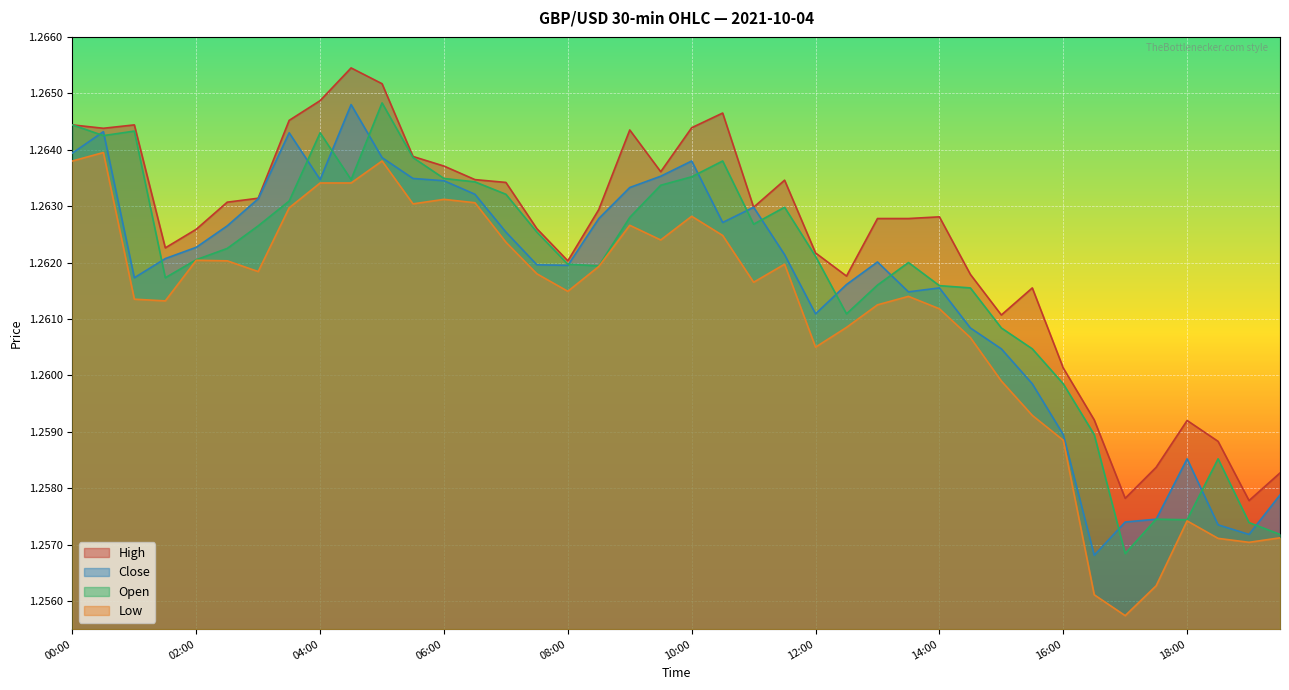

Reading right to left, what are all the values shown in this chart?

close: 19:30=1.3	19:00=1.3	18:30=1.3	18:00=1.3	17:30=1.3	17:00=1.3	16:30=1.3	16:00=1.3	15:30=1.3	15:00=1.3	14:30=1.3	14:00=1.3	13:30=1.3	13:00=1.3	12:30=1.3	12:00=1.3	11:30=1.3	11:00=1.3	10:30=1.3	10:00=1.3	09:30=1.3	09:00=1.3	08:30=1.3	08:00=1.3	07:30=1.3	07:00=1.3	06:30=1.3	06:00=1.3	05:30=1.3	05:00=1.3	04:30=1.3	04:00=1.3	03:30=1.3	03:00=1.3	02:30=1.3	02:00=1.3	01:30=1.3	01:00=1.3	00:30=1.3	00:00=1.3
open: 19:30=1.3	19:00=1.3	18:30=1.3	18:00=1.3	17:30=1.3	17:00=1.3	16:30=1.3	16:00=1.3	15:30=1.3	15:00=1.3	14:30=1.3	14:00=1.3	13:30=1.3	13:00=1.3	12:30=1.3	12:00=1.3	11:30=1.3	11:00=1.3	10:30=1.3	10:00=1.3	09:30=1.3	09:00=1.3	08:30=1.3	08:00=1.3	07:30=1.3	07:00=1.3	06:30=1.3	06:00=1.3	05:30=1.3	05:00=1.3	04:30=1.3	04:00=1.3	03:30=1.3	03:00=1.3	02:30=1.3	02:00=1.3	01:30=1.3	01:00=1.3	00:30=1.3	00:00=1.3
high: 19:30=1.3	19:00=1.3	18:30=1.3	18:00=1.3	17:30=1.3	17:00=1.3	16:30=1.3	16:00=1.3	15:30=1.3	15:00=1.3	14:30=1.3	14:00=1.3	13:30=1.3	13:00=1.3	12:30=1.3	12:00=1.3	11:30=1.3	11:00=1.3	10:30=1.3	10:00=1.3	09:30=1.3	09:00=1.3	08:30=1.3	08:00=1.3	07:30=1.3	07:00=1.3	06:30=1.3	06:00=1.3	05:30=1.3	05:00=1.3	04:30=1.3	04:00=1.3	03:30=1.3	03:00=1.3	02:30=1.3	02:00=1.3	01:30=1.3	01:00=1.3	00:30=1.3	00:00=1.3
low: 19:30=1.3	19:00=1.3	18:30=1.3	18:00=1.3	17:30=1.3	17:00=1.3	16:30=1.3	16:00=1.3	15:30=1.3	15:00=1.3	14:30=1.3	14:00=1.3	13:30=1.3	13:00=1.3	12:30=1.3	12:00=1.3	11:30=1.3	11:00=1.3	10:30=1.3	10:00=1.3	09:30=1.3	09:00=1.3	08:30=1.3	08:00=1.3	07:30=1.3	07:00=1.3	06:30=1.3	06:00=1.3	05:30=1.3	05:00=1.3	04:30=1.3	04:00=1.3	03:30=1.3	03:00=1.3	02:30=1.3	02:00=1.3	01:30=1.3	01:00=1.3	00:30=1.3	00:00=1.3